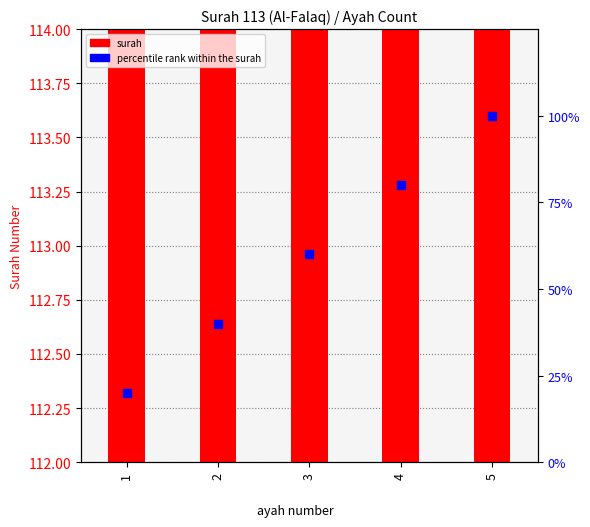

At how many categories does at least one series exceed 26?

5